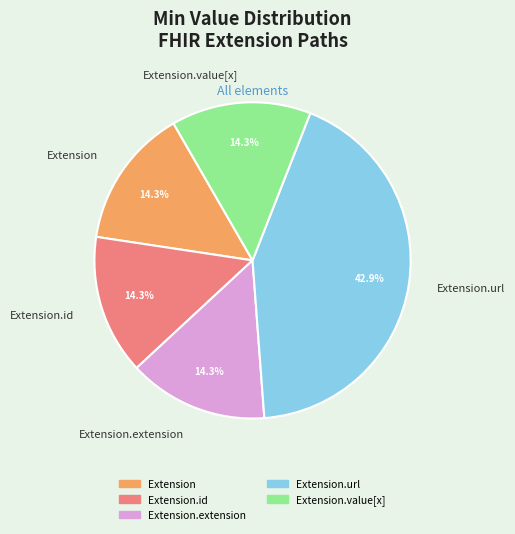

Count the number of slices in the pie.

5